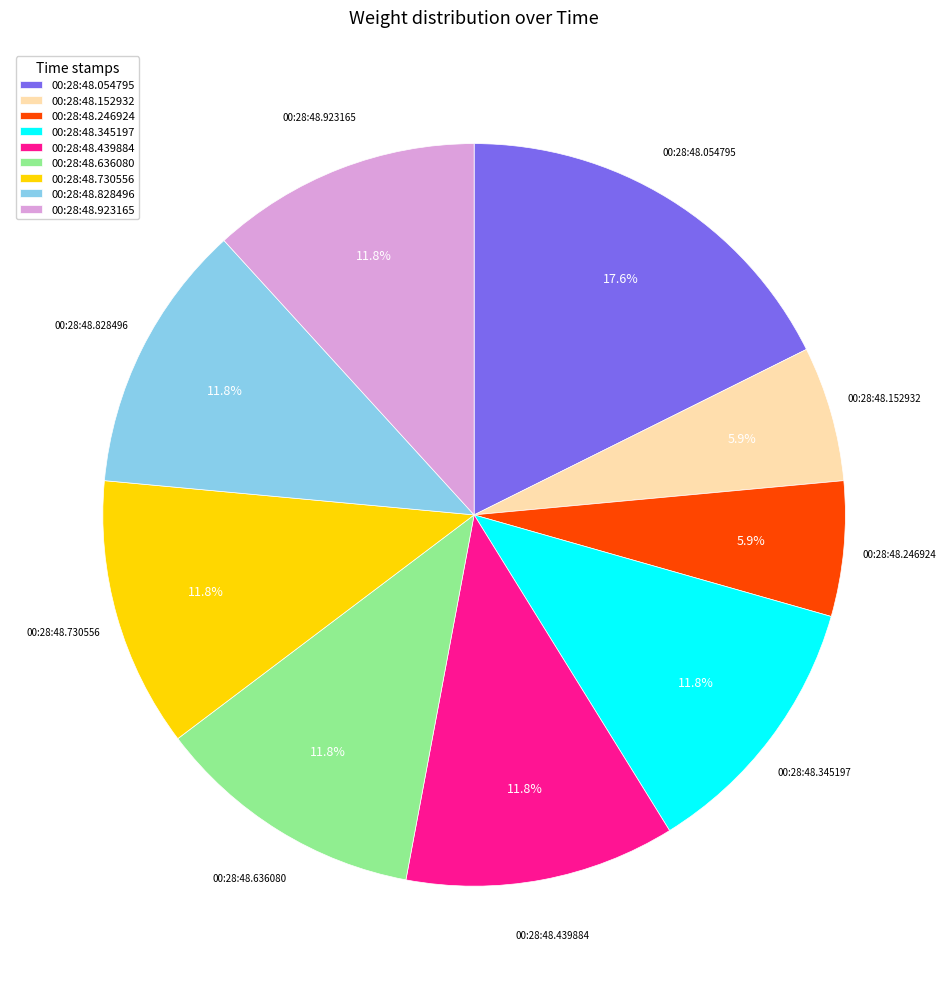

What portion of the pie excludes 00:28:48.923165?

88.2%